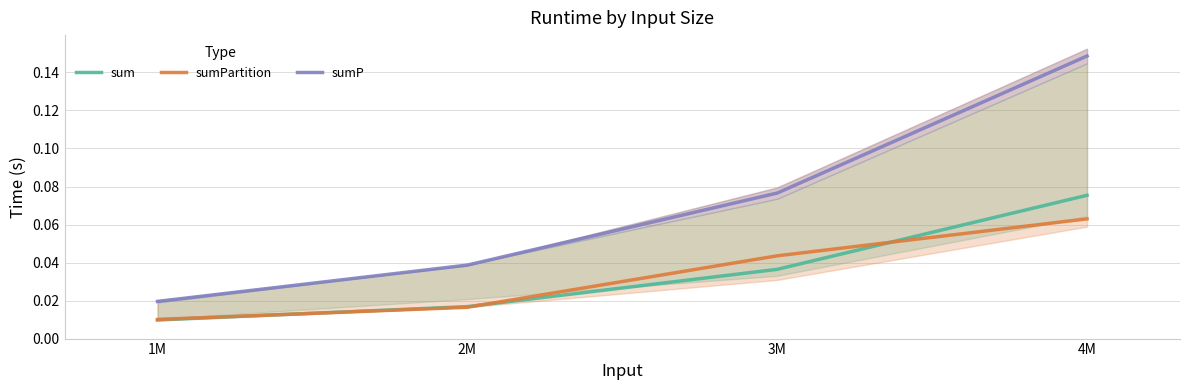

Is this an area chart (filled region under the line)?

No